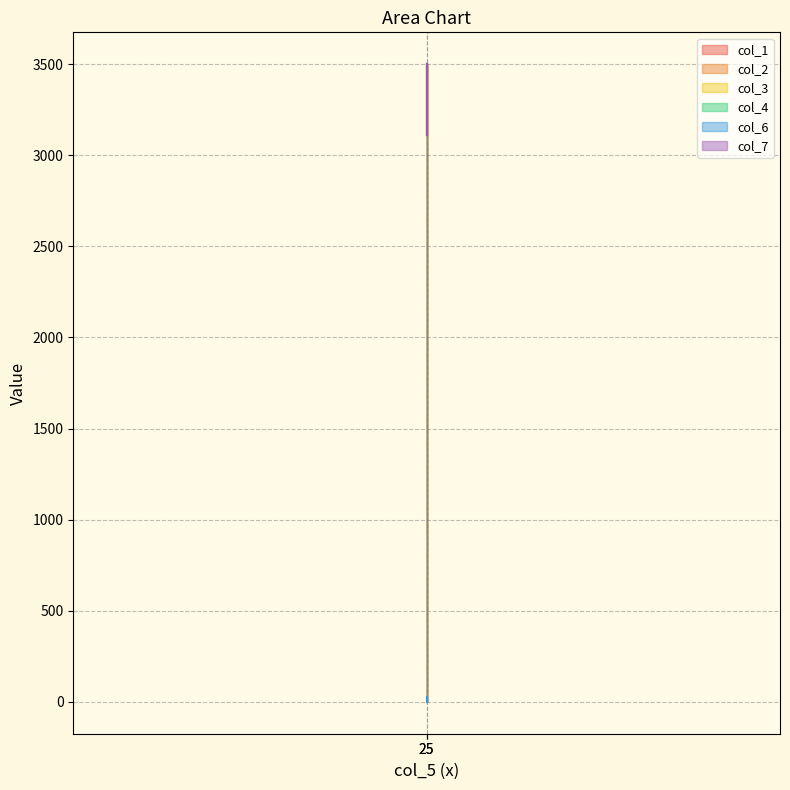

The col_7 series shows 3108.8 at 25. True or false?

True